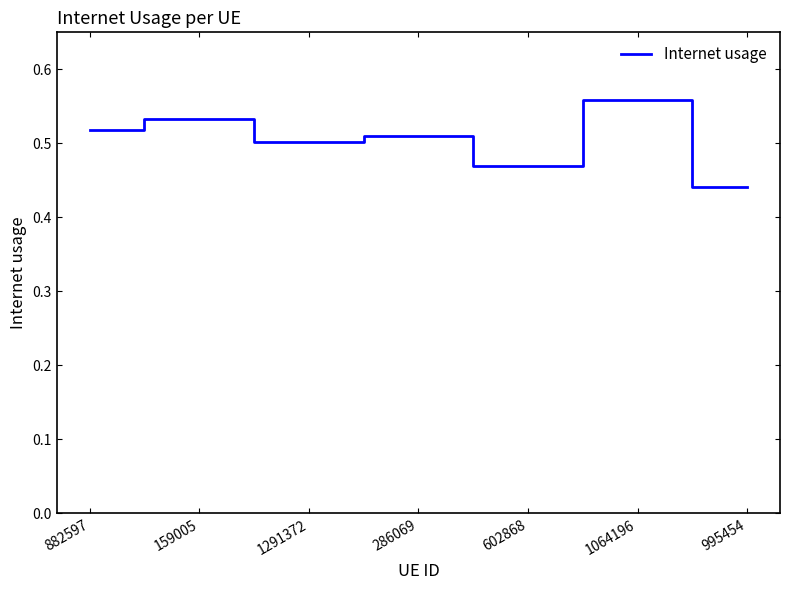

What is the sum of the values at 602868 and 882597?

1.0